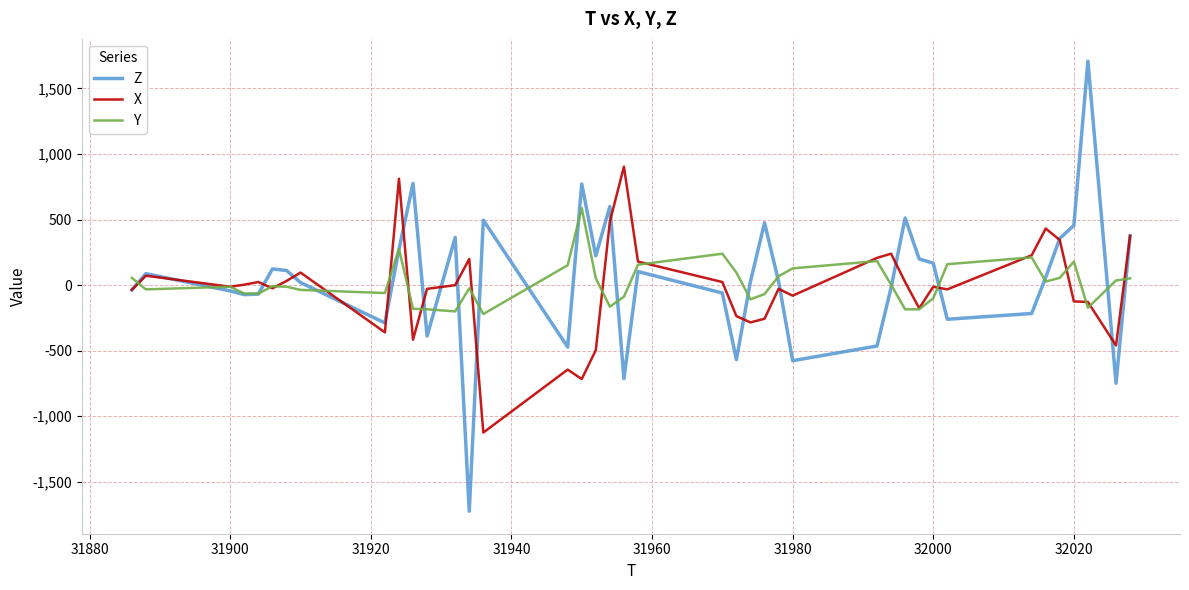

What is the maximum value shown in the chart?

1708